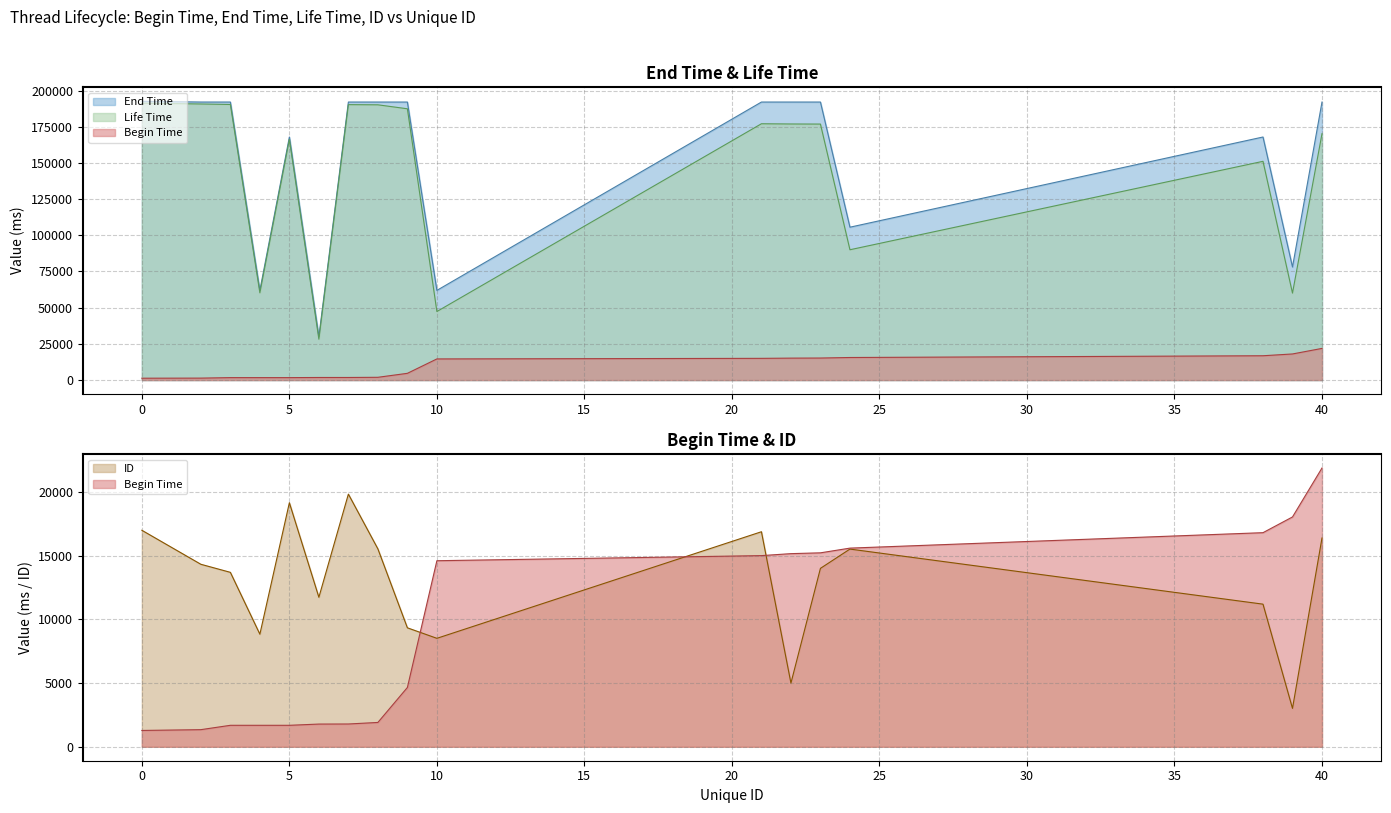

What is the difference between the highest and lowest values at 22?

187046.9